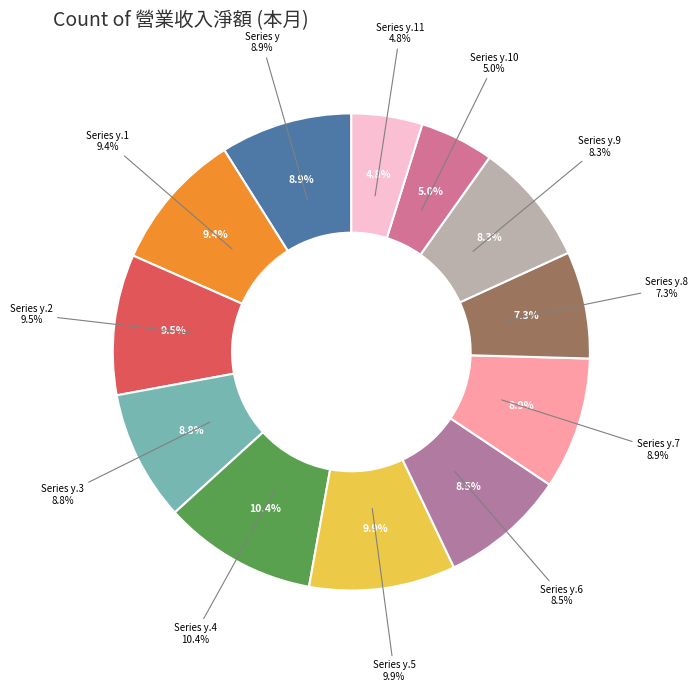

Do 營業收入淨額_y.3 and 營業收入淨額_y.10 together represent more than half of the pie?

No